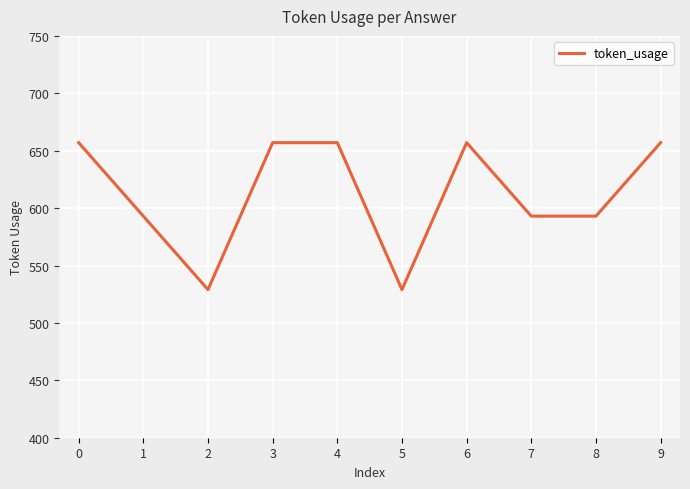

How many series are shown in this chart?

1